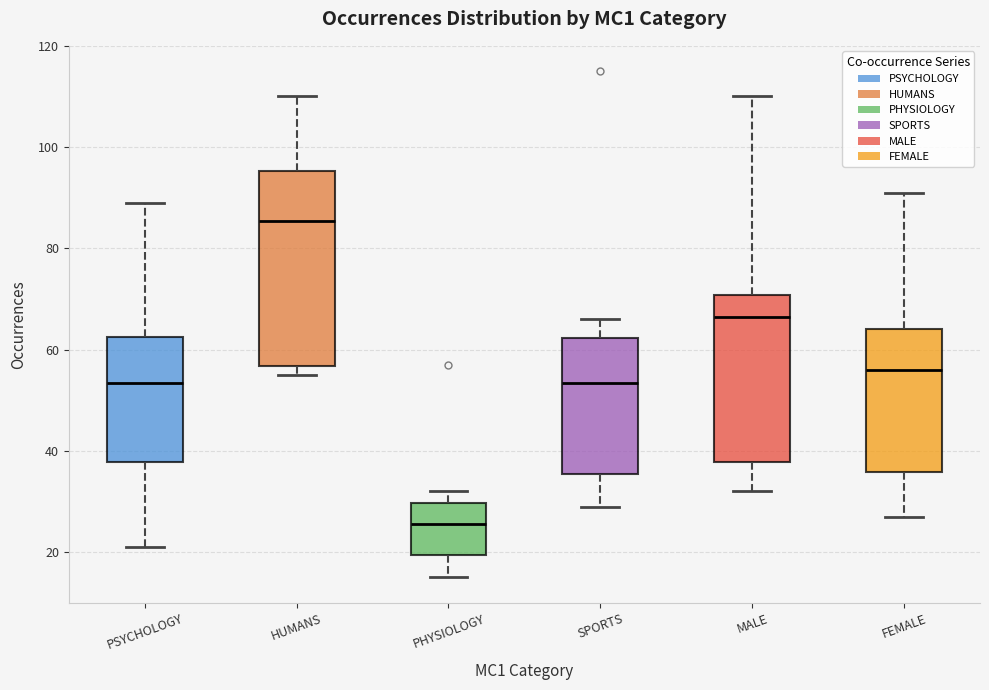

Reading left to right, transcribe this box plot: for each box, give where its median line is, the range the box spans, and where its two whiskers end, as read against the y-axis. The values are not printed on the chart, so give them approximately, as read against the axis.

PSYCHOLOGY: median 54, box 38 to 62, whiskers 22 to 90
HUMANS: median 86, box 56 to 96, whiskers 56 (just below the box's lower edge) to 110
PHYSIOLOGY: median 26, box 20 to 30, whiskers 16 to 32
SPORTS: median 54, box 36 to 62, whiskers 30 to 66
MALE: median 66, box 38 to 70, whiskers 32 to 110
FEMALE: median 56, box 36 to 64, whiskers 28 to 92